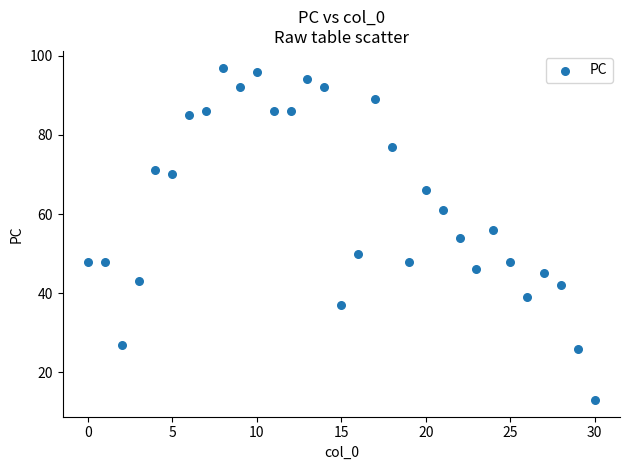

What is the range of Y values (max minus min)?

84